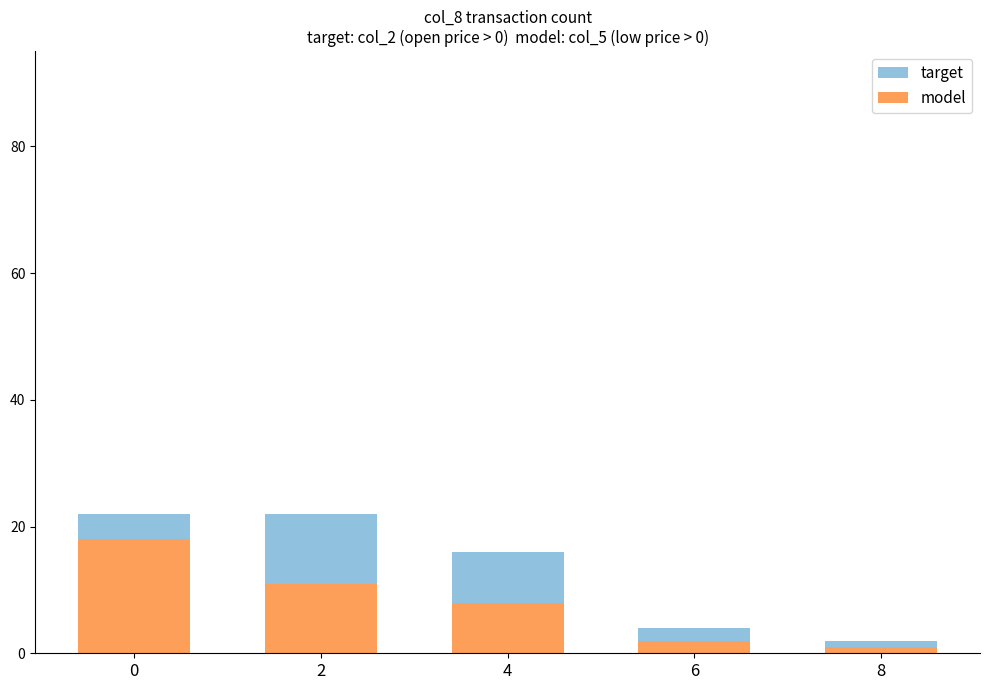

What is the sum of the model values at 0 and 2?

29